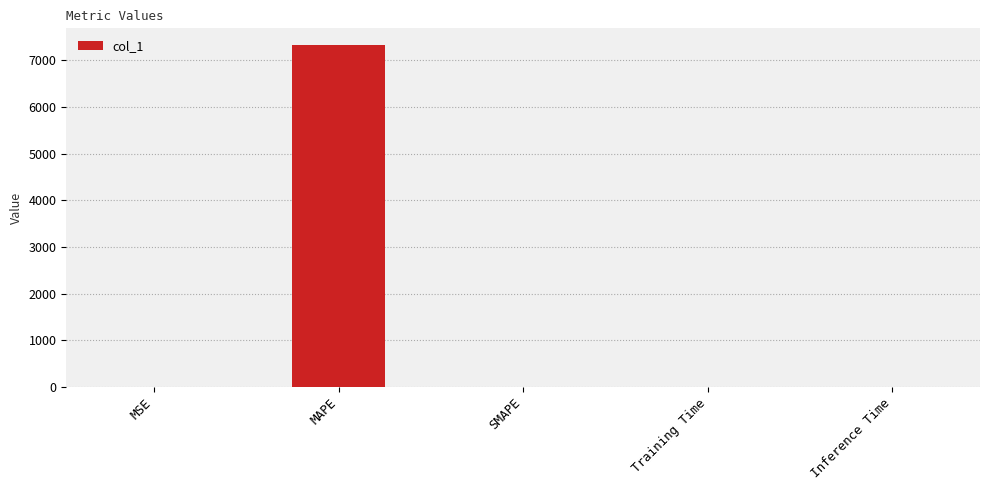

What is the approximate value at MAPE?

7317.6